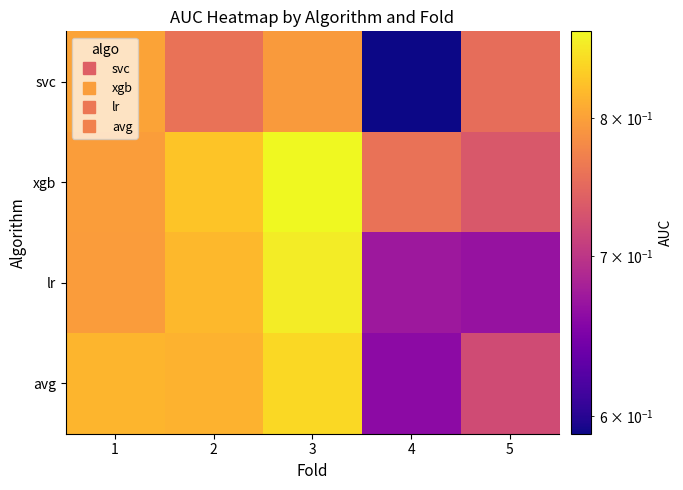

Which has a higher value, 1 or 5?

1